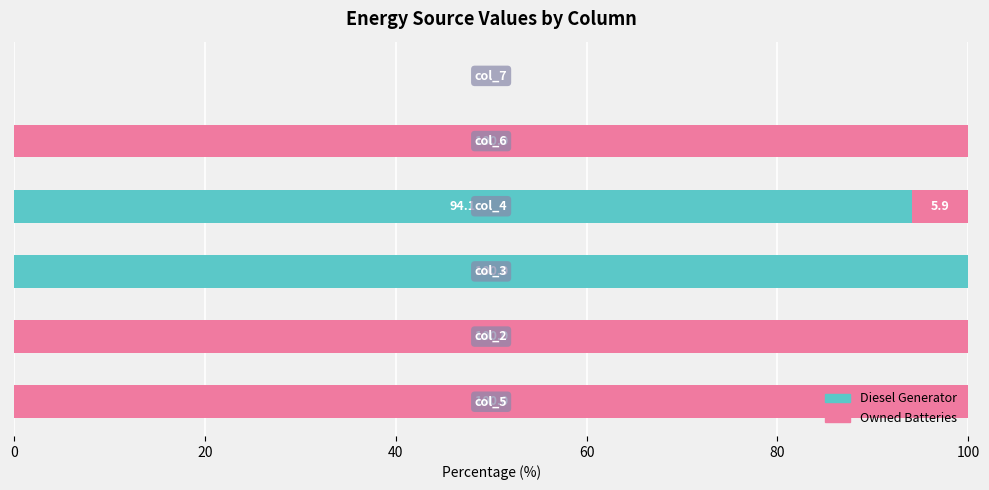

What is the maximum value for Diesel Generator?

100.0